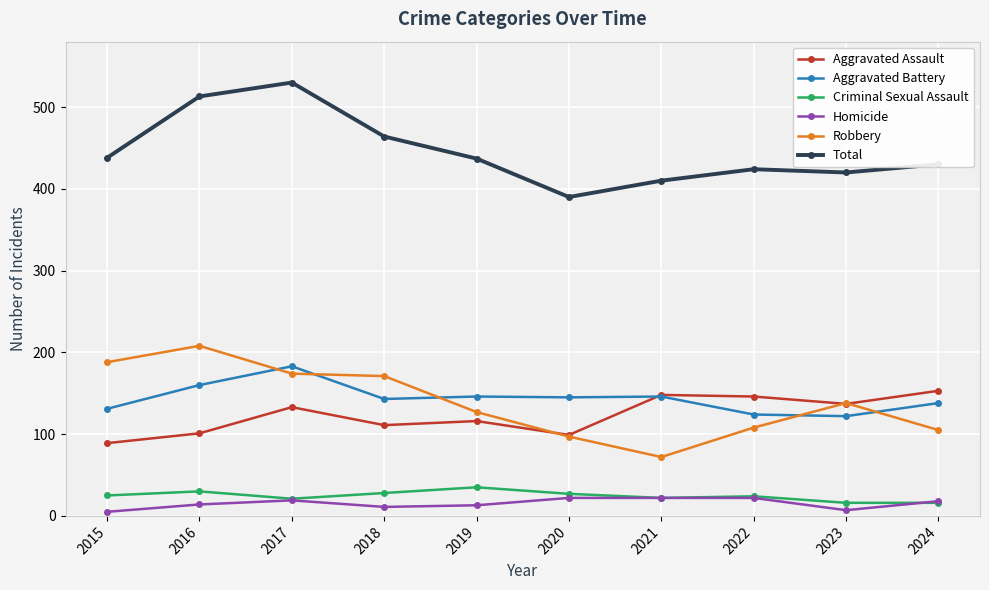

Which series changed the most between 2015 and 2017?

Total